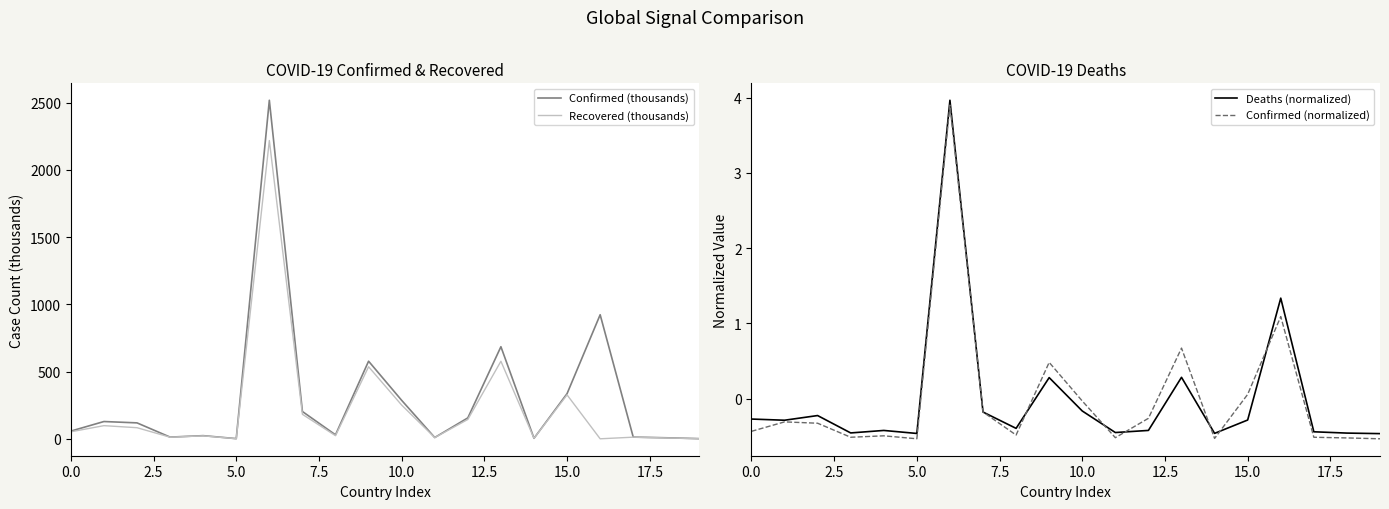

List the series in order of their peak value, lowest first.

Confirmed (normalized), Deaths (normalized), Recovered (thousands), Confirmed (thousands)